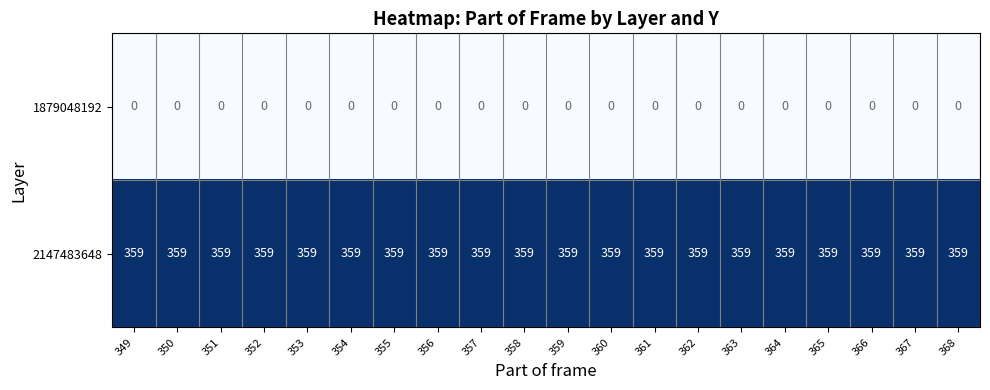

What is the difference between the highest and lowest values at 350?

359